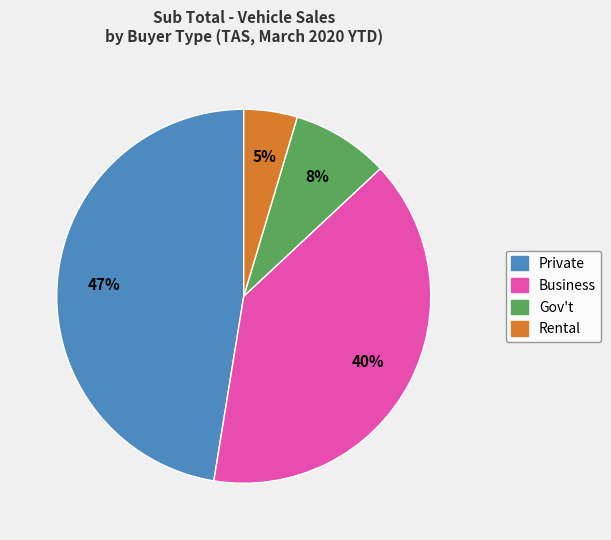

Between Gov't and Business, which is larger?

Business